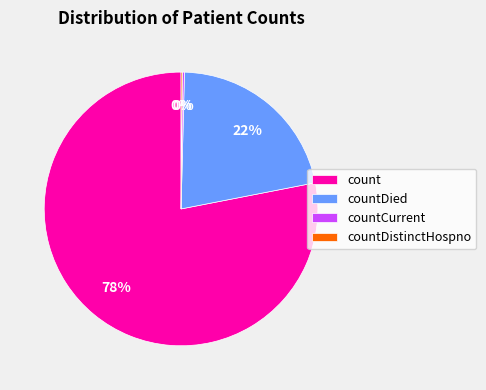

Which category has the biggest portion of the pie?

count